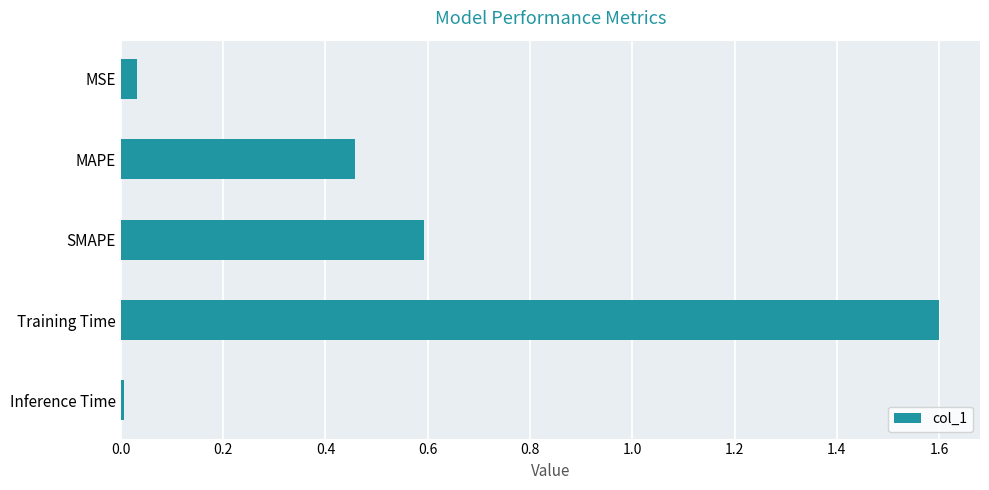

What is the difference between the maximum and minimum values?

1.6